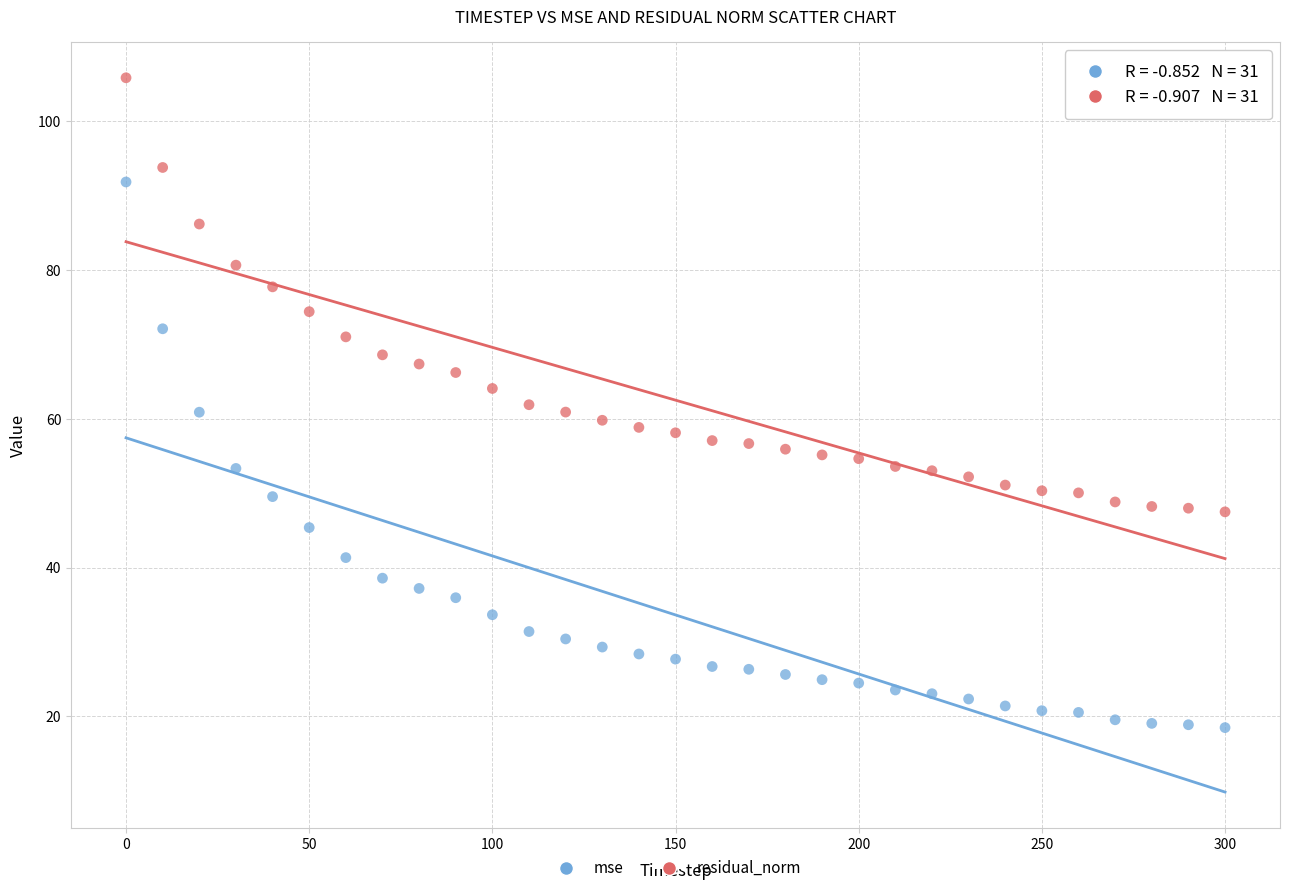

Across all data points, what is the range of Y values (max minus min)?

87.4